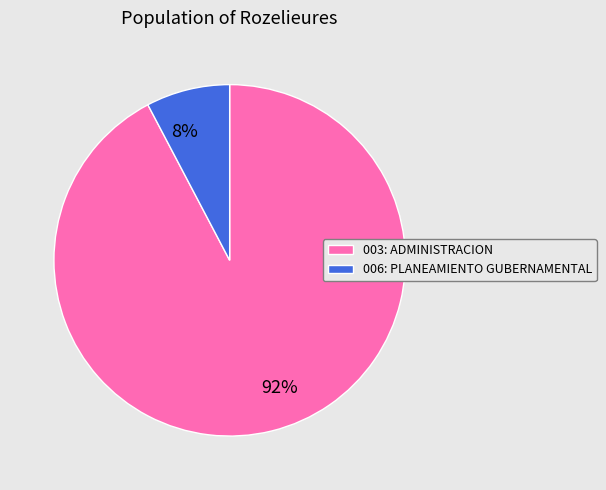

Count the number of slices in the pie.

2